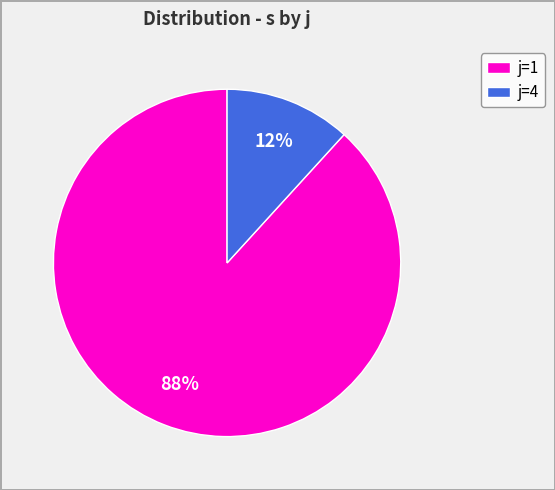

How many slices are in this pie chart?

2